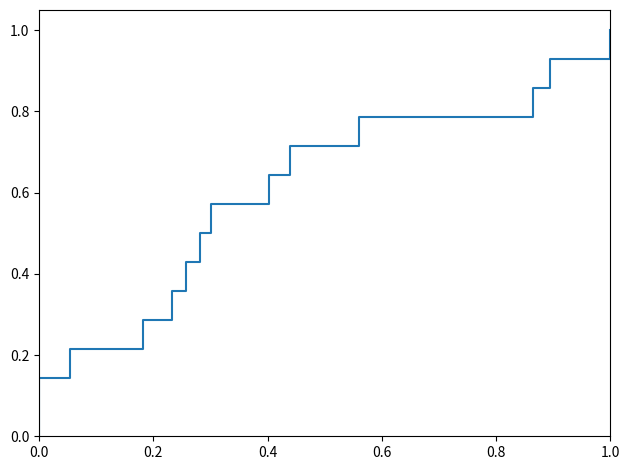

Count the number of values greater than 0.

14